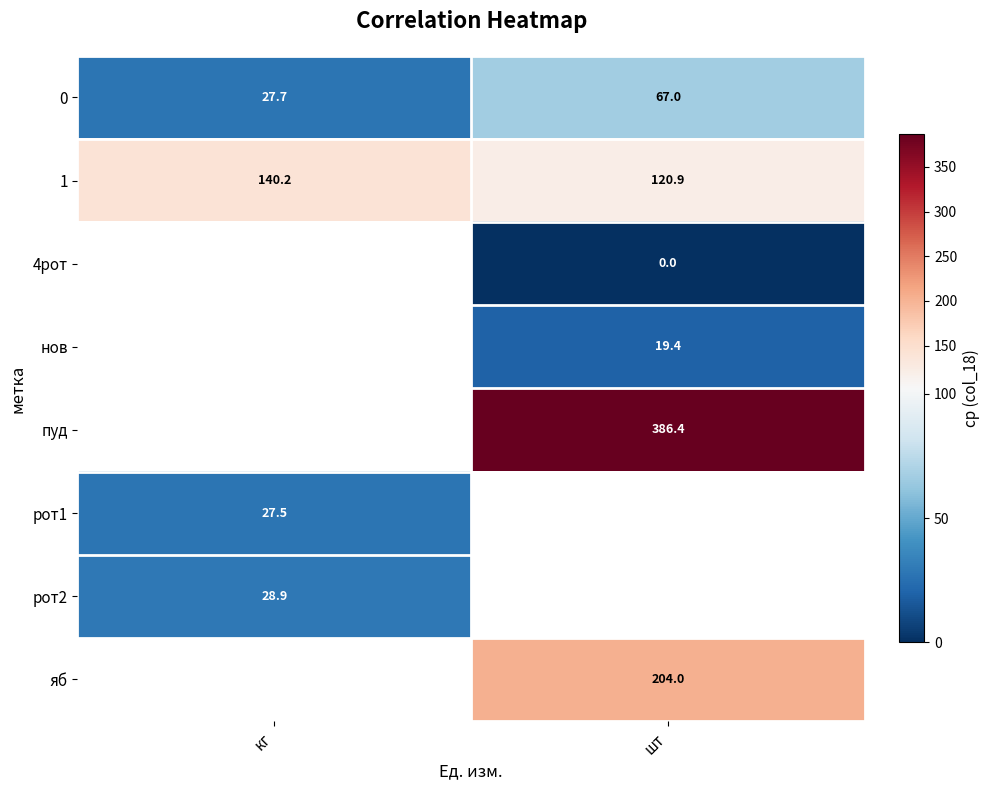

List the labels in order of 1 value, smallest first.

шт, кг